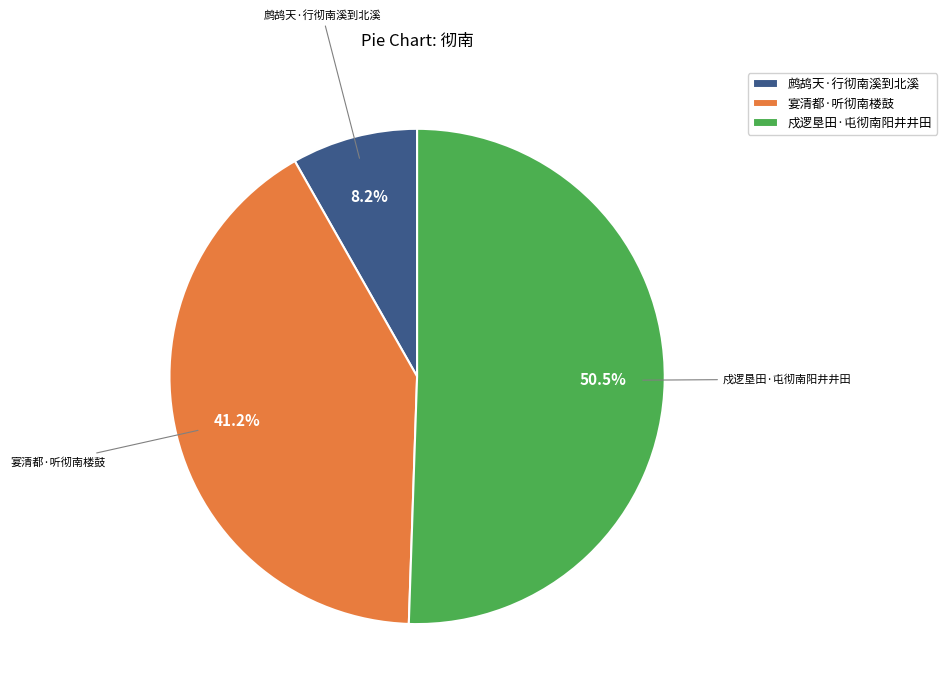

Count the number of slices in the pie.

3